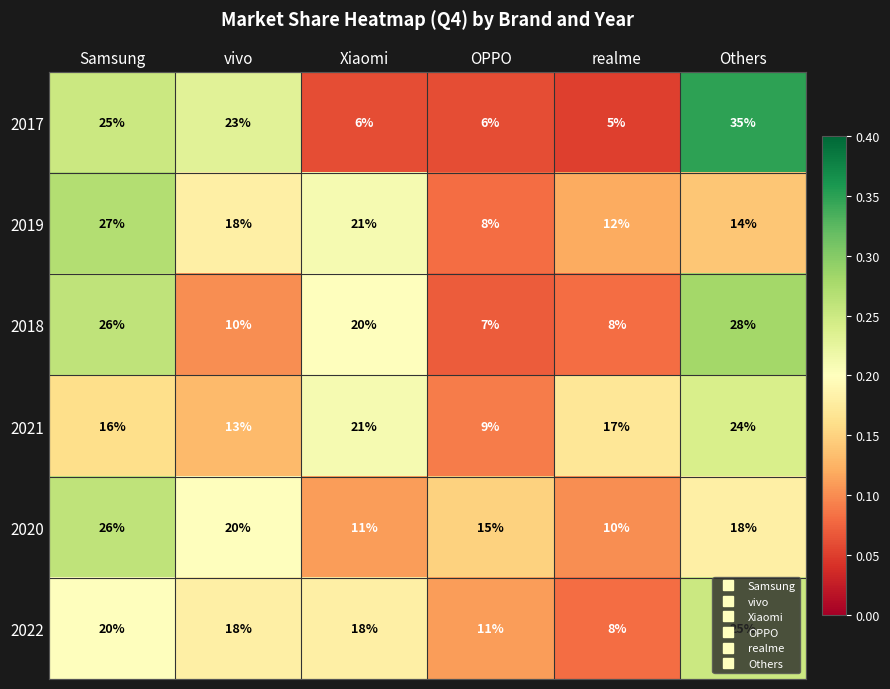

What is the sum of the 2021 values at Xiaomi and Samsung?

37